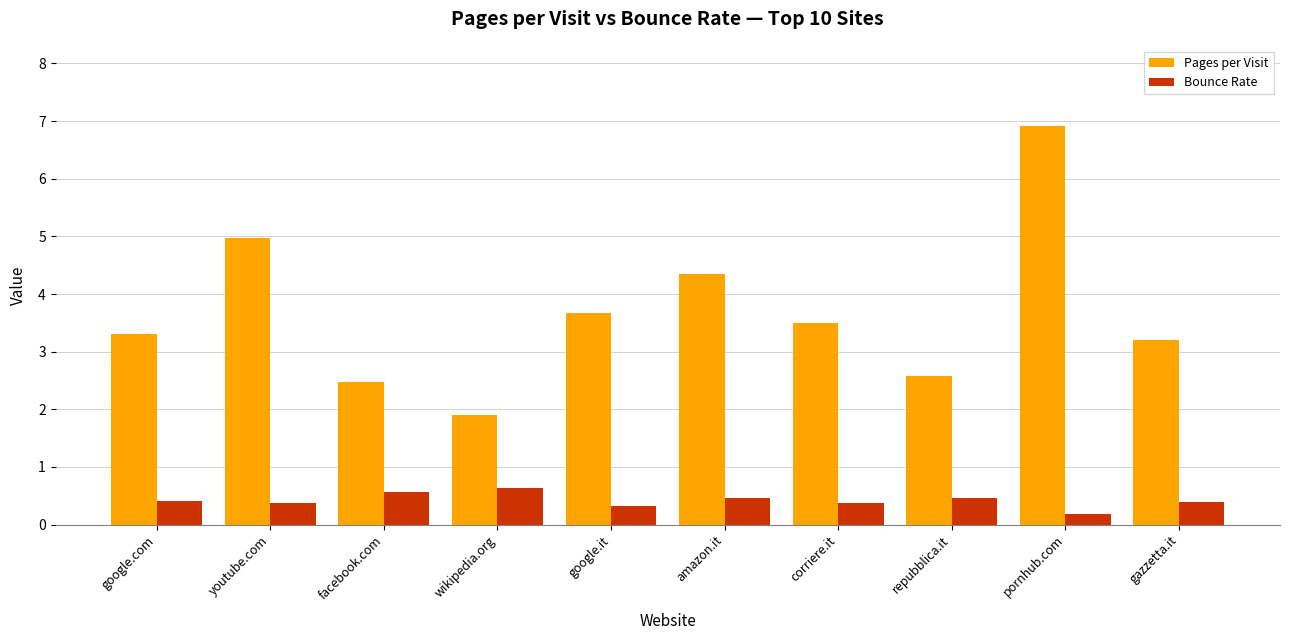

At which category is the sum across all series the highest?

pornhub.com